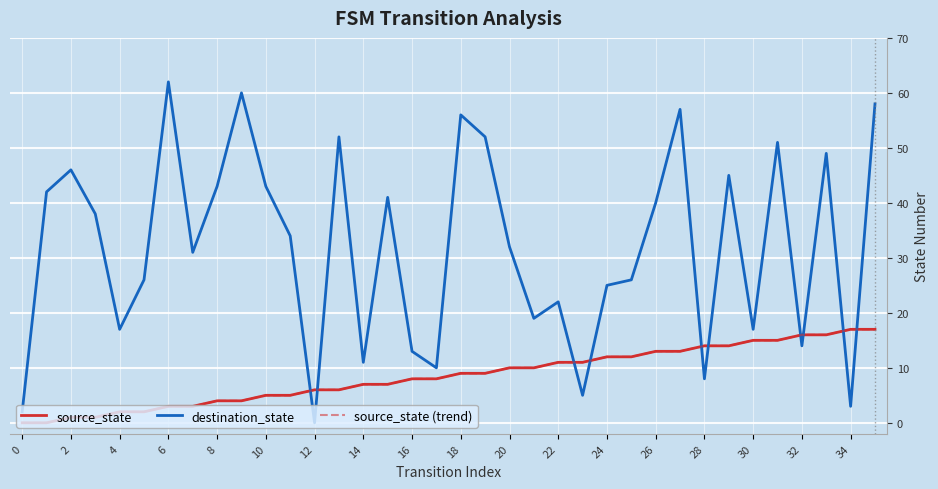

Is this an area chart (filled region under the line)?

No